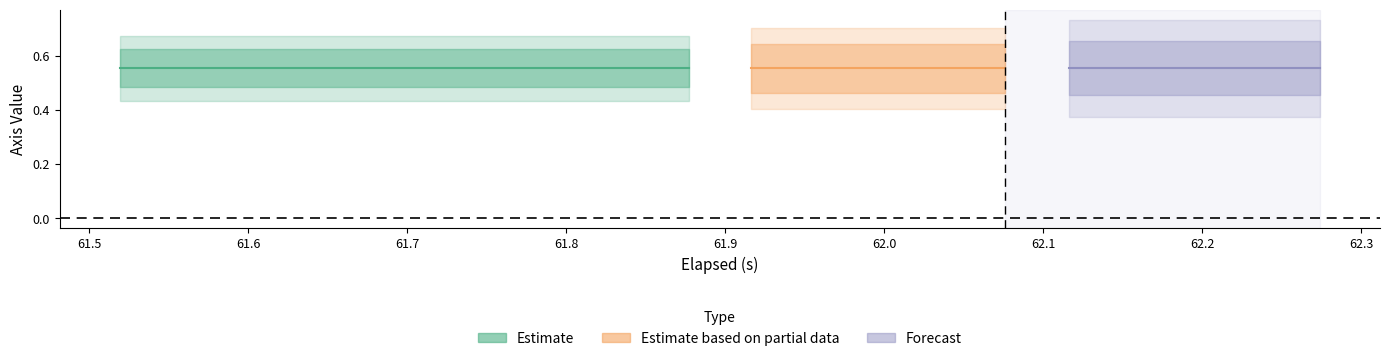

At which category is the sum across all series the highest?

61.519